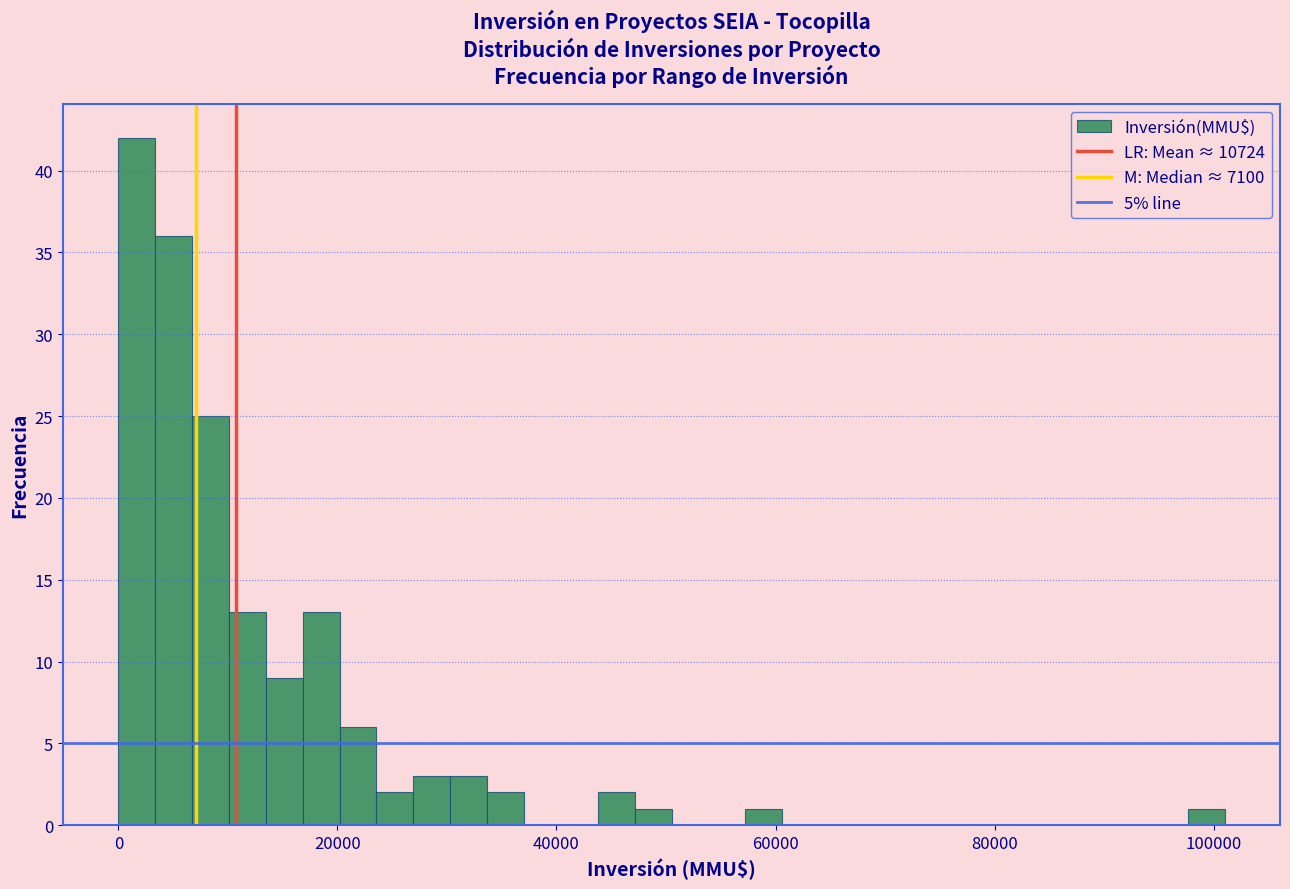

Around what value on the x-axis is the tallest bar? Give the approximate position of its centre, as read against the axis.

2000